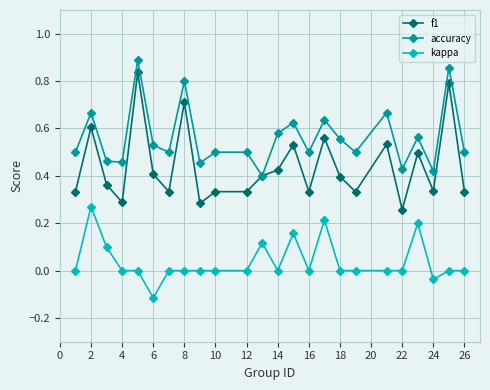

True or false: f1 and kappa cross at least once.

False